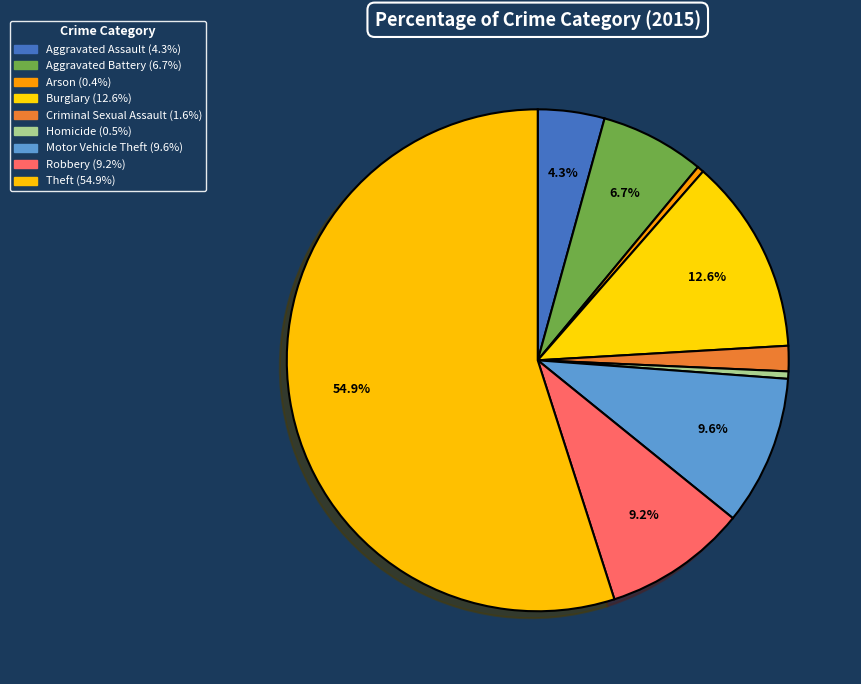

What is the smallest slice in the pie chart?

Arson